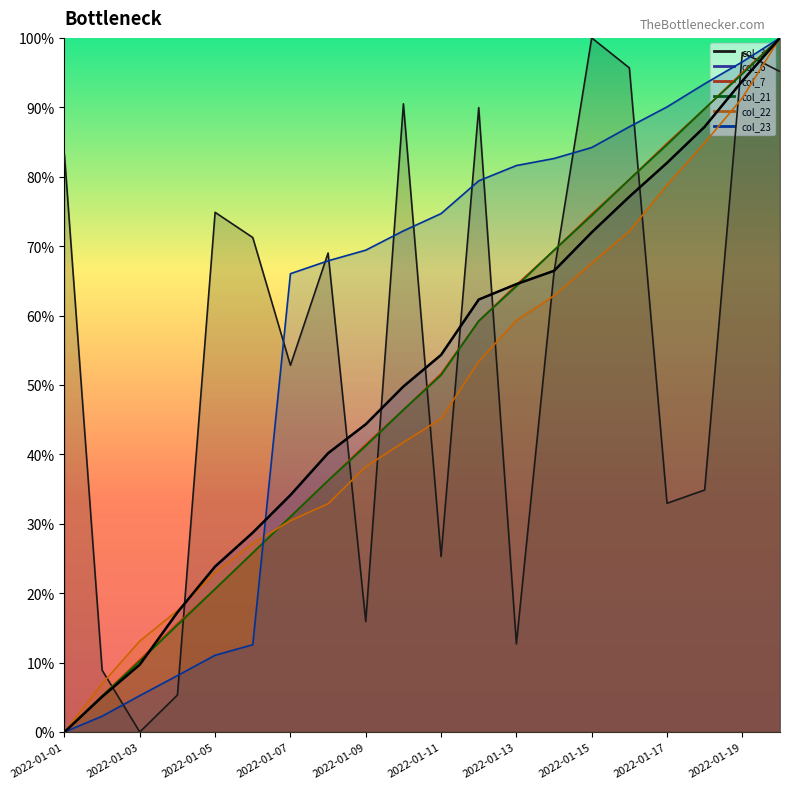

What is the greatest value displayed?

100.0